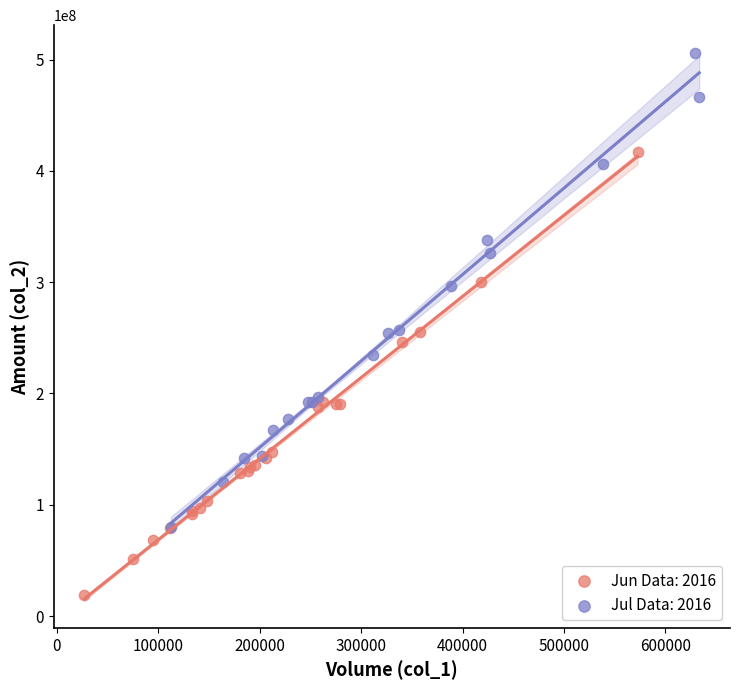

Which series reaches the minimum Y coordinate?

Jun Data: 2016